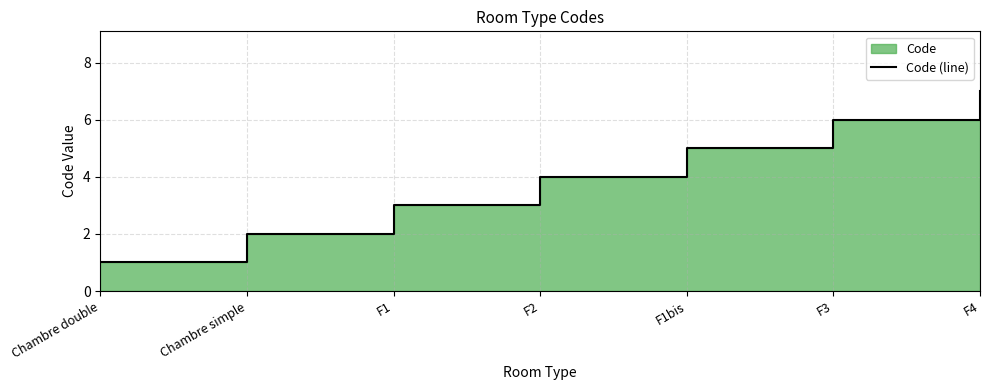

How many values are below 4?

3